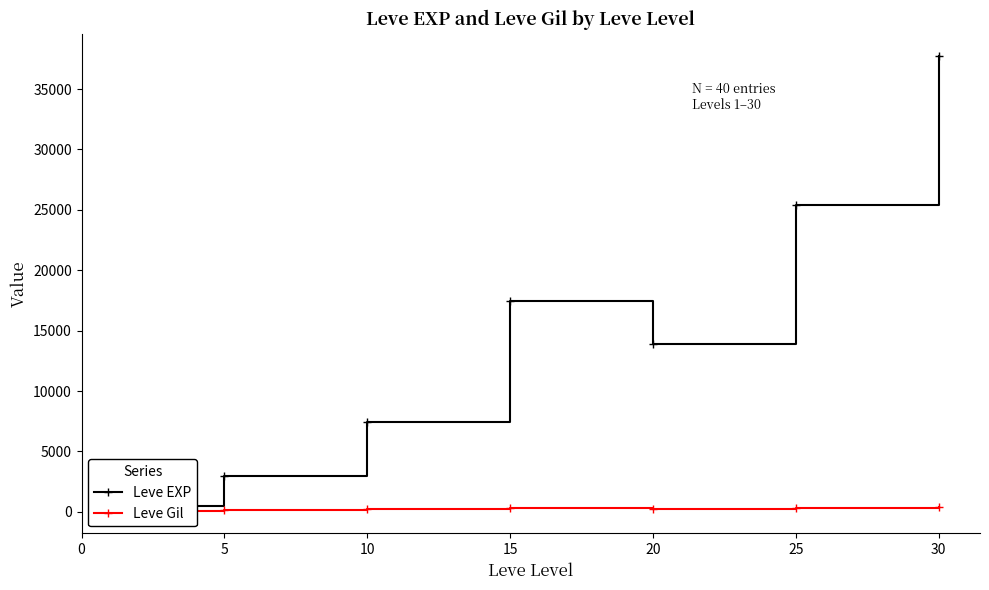

List the series in order of their peak value, lowest first.

Leve Gil, Leve EXP